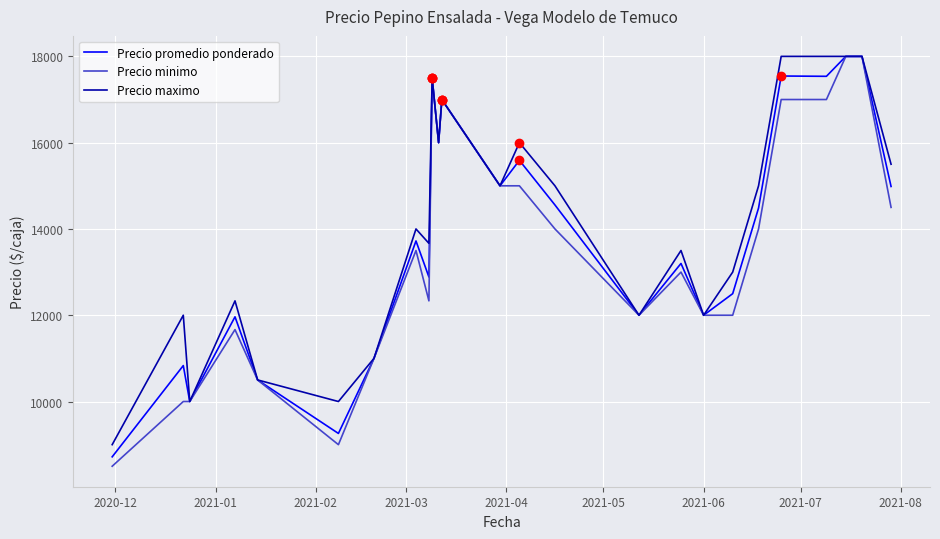

What is the minimum value shown in the chart?

8500.0